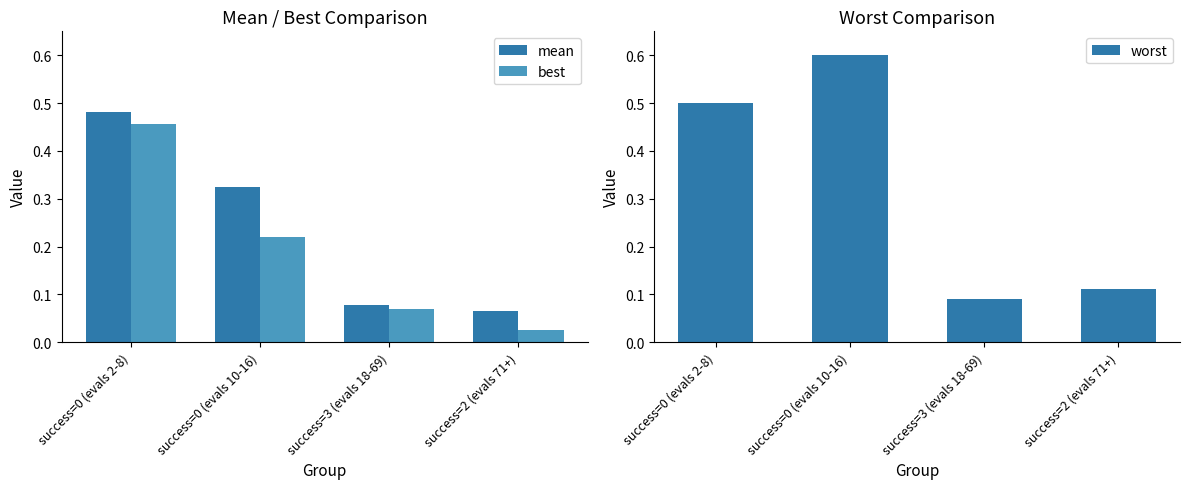

The value of best at success=2 (evals 71+) is 0.0. True or false?

True